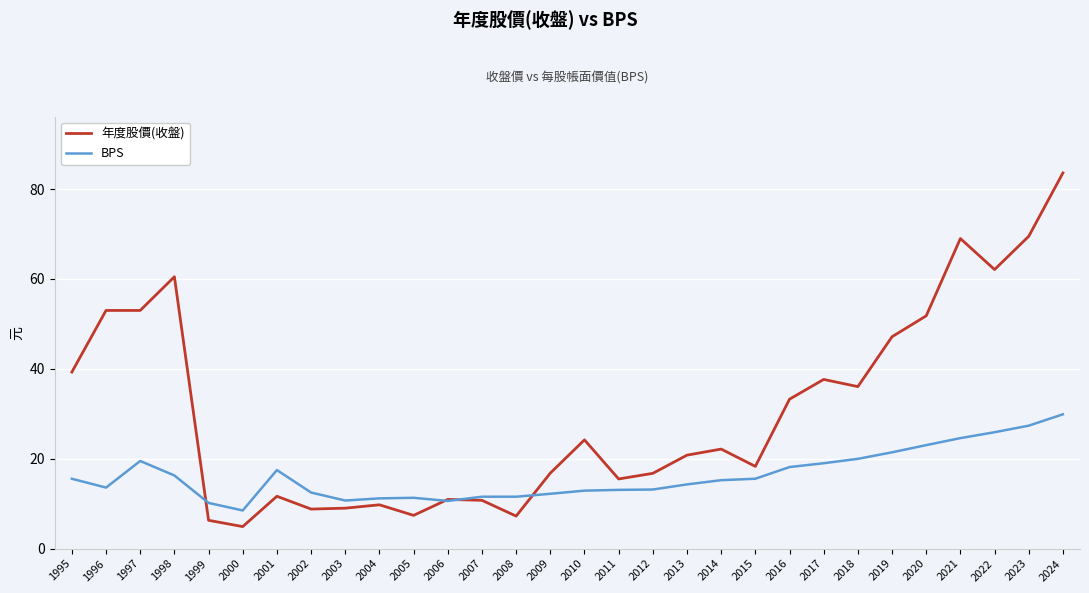

What is the spread (max minus min) of values at 2014?

6.9